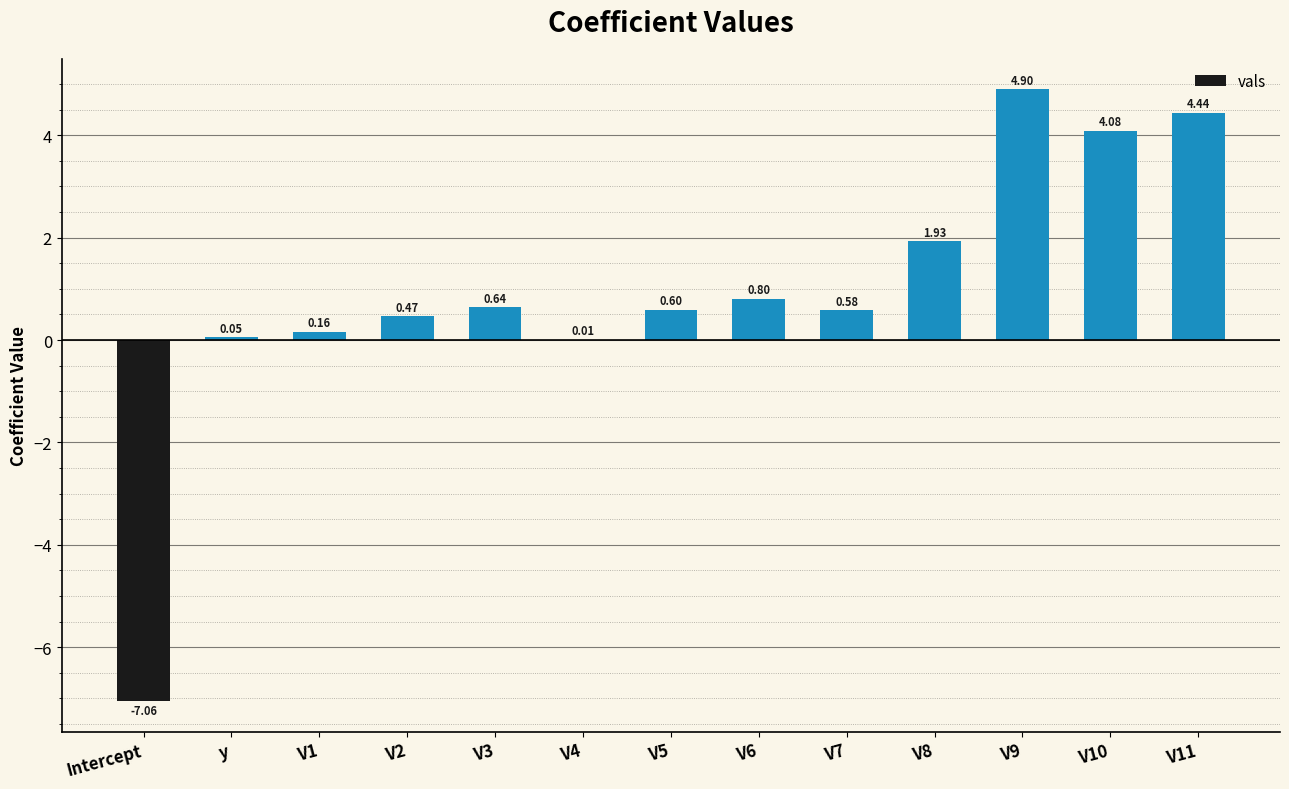

How many series are shown in this chart?

1